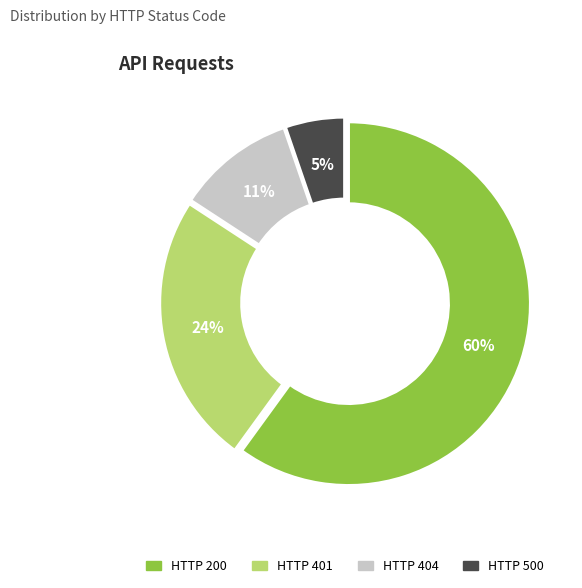

What percentage is the HTTP 200 slice, to the nearest percent?

60%